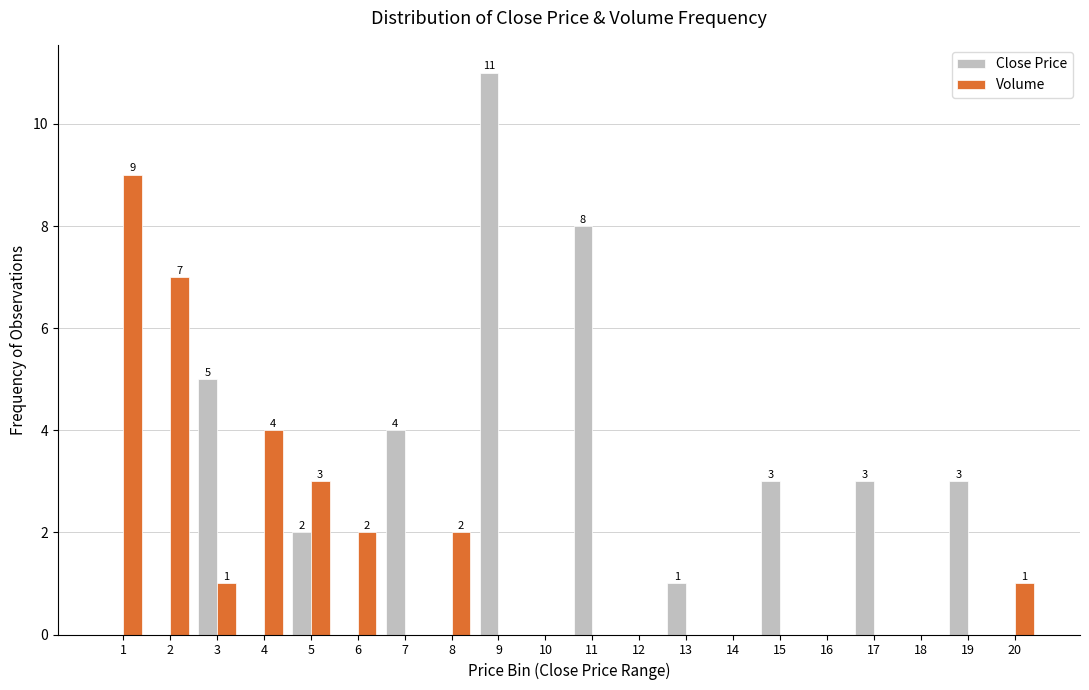

Is it true that Close Price equals 3 at 10?

False